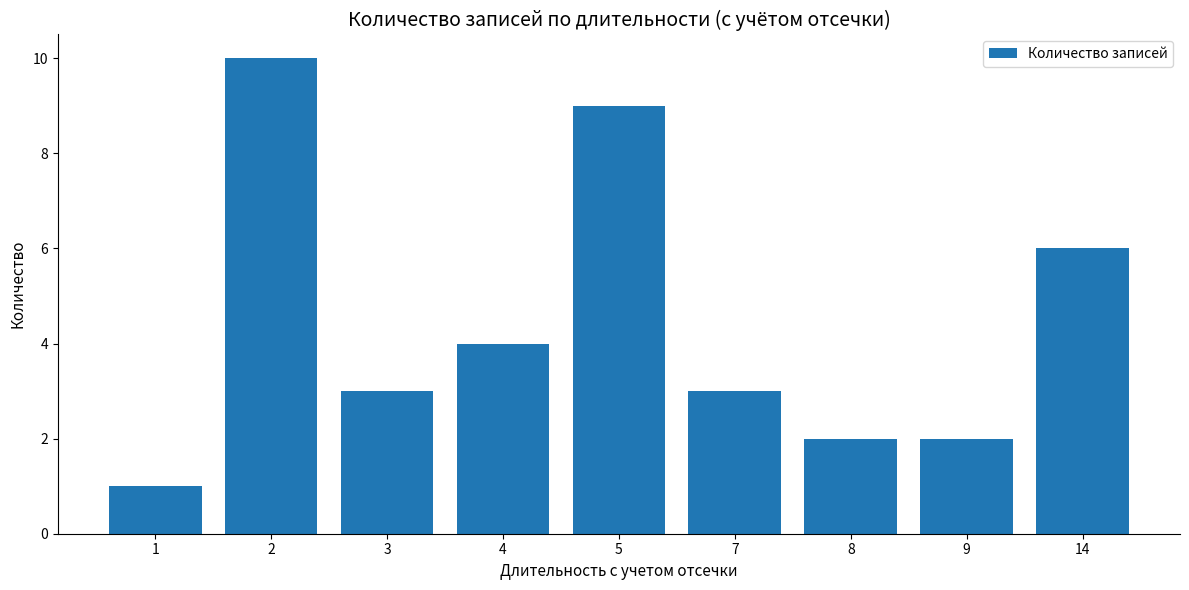

What value does the data have at 5?

9